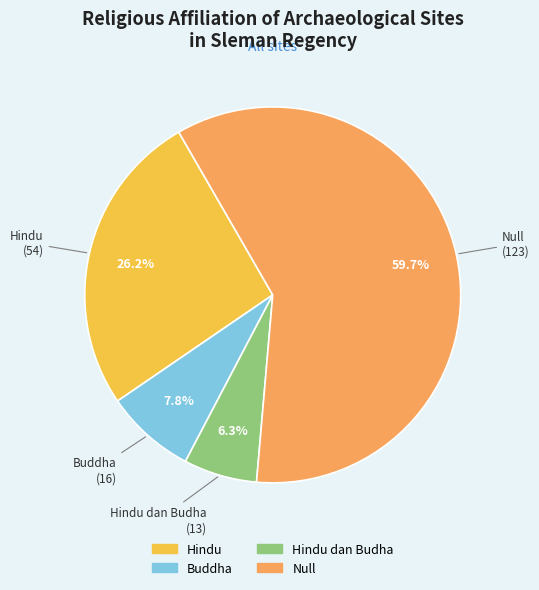

Count the number of slices in the pie.

4